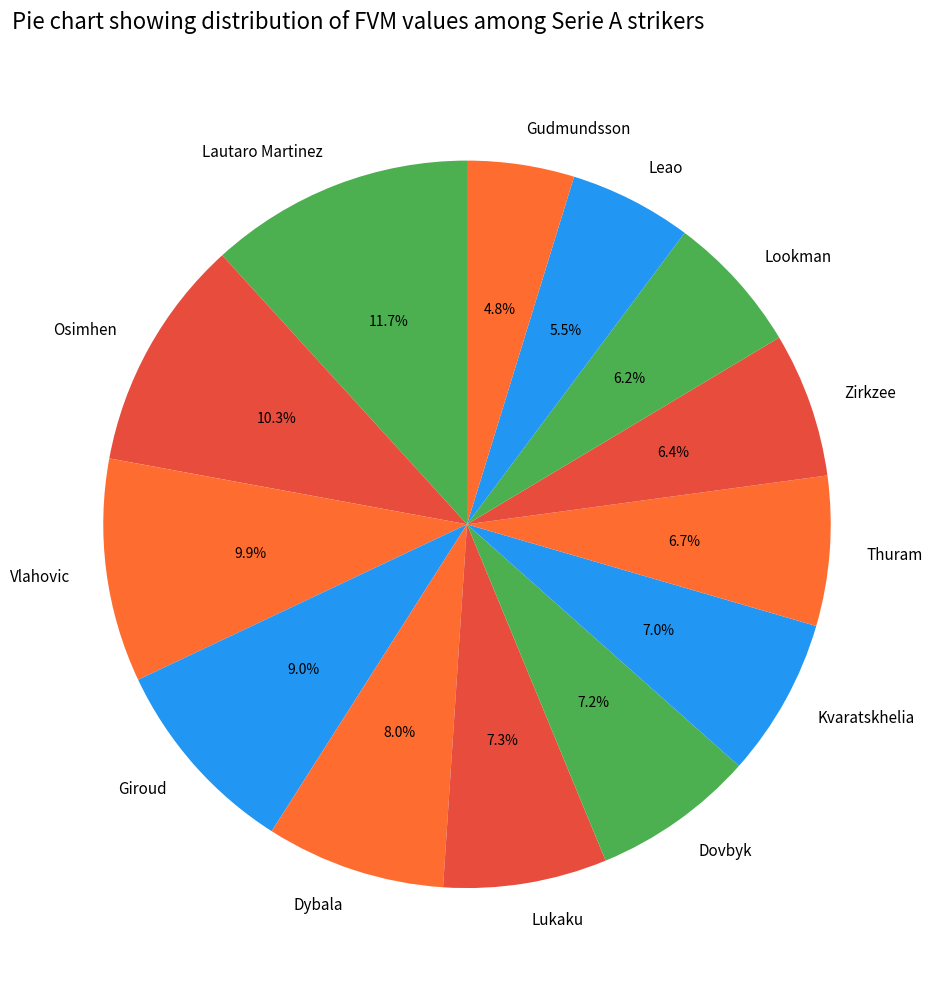

Which has a higher value, Osimhen or Zirkzee?

Osimhen